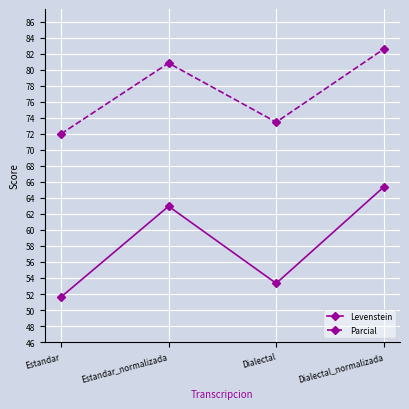

What is the difference between the maximum and minimum values in the Parcial series?

10.6